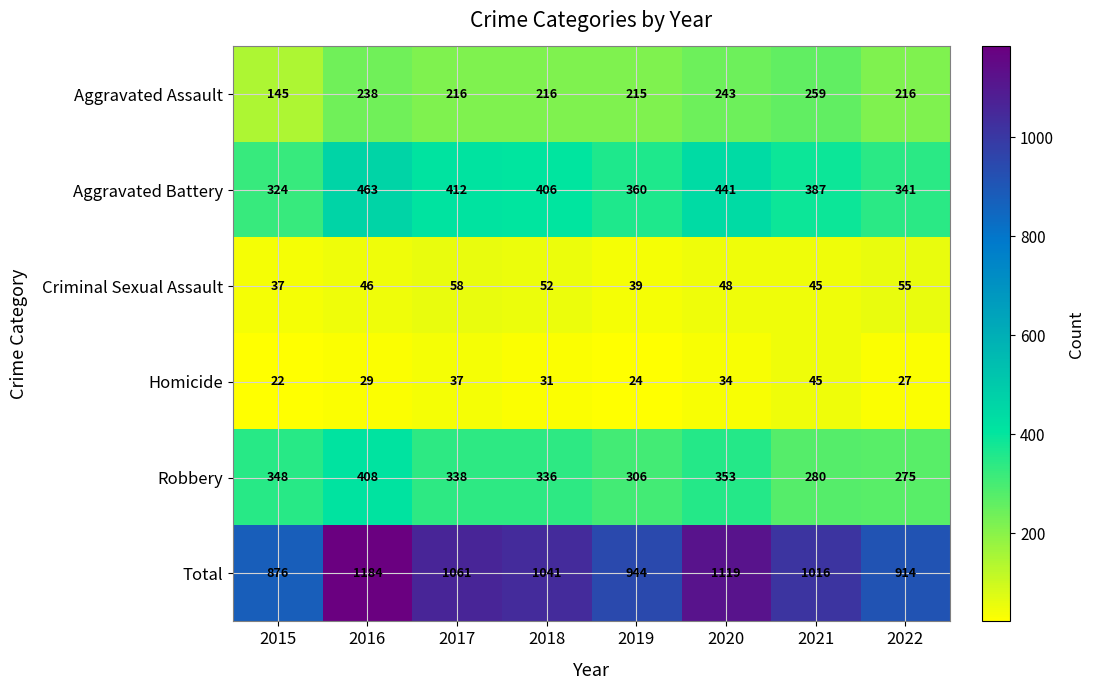

What is the difference between the highest and lowest values at 2022?

887